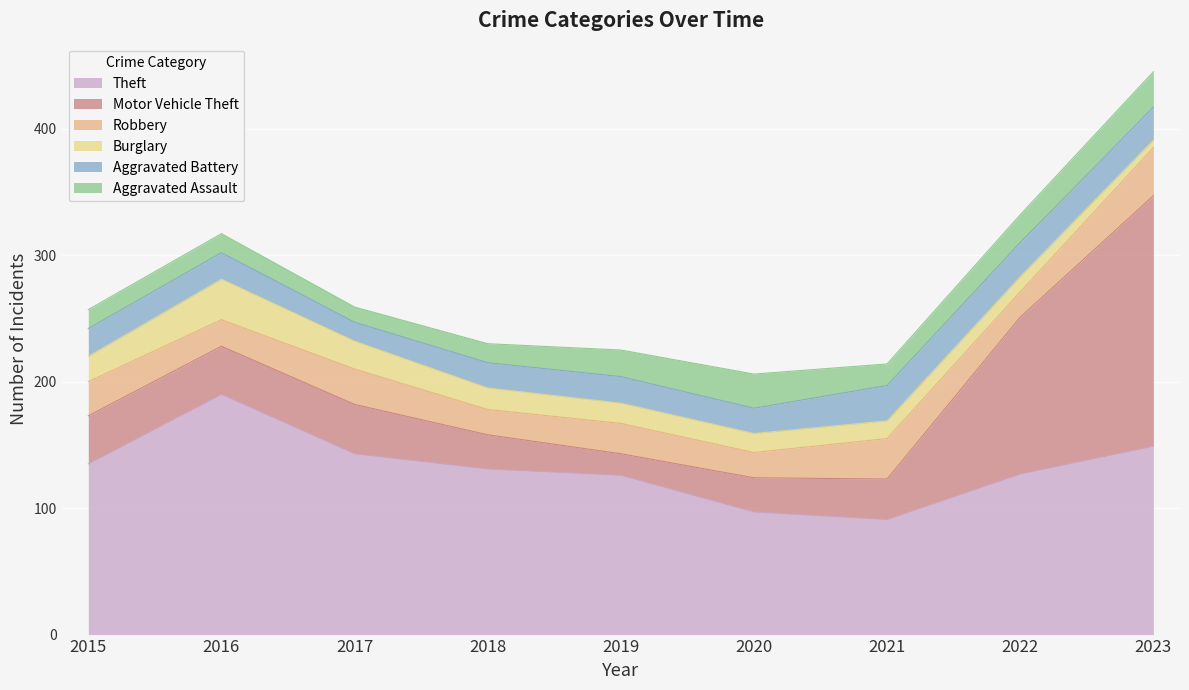

What are all the series names shown in the legend?

Theft, Motor Vehicle Theft, Robbery, Burglary, Aggravated Battery, Aggravated Assault